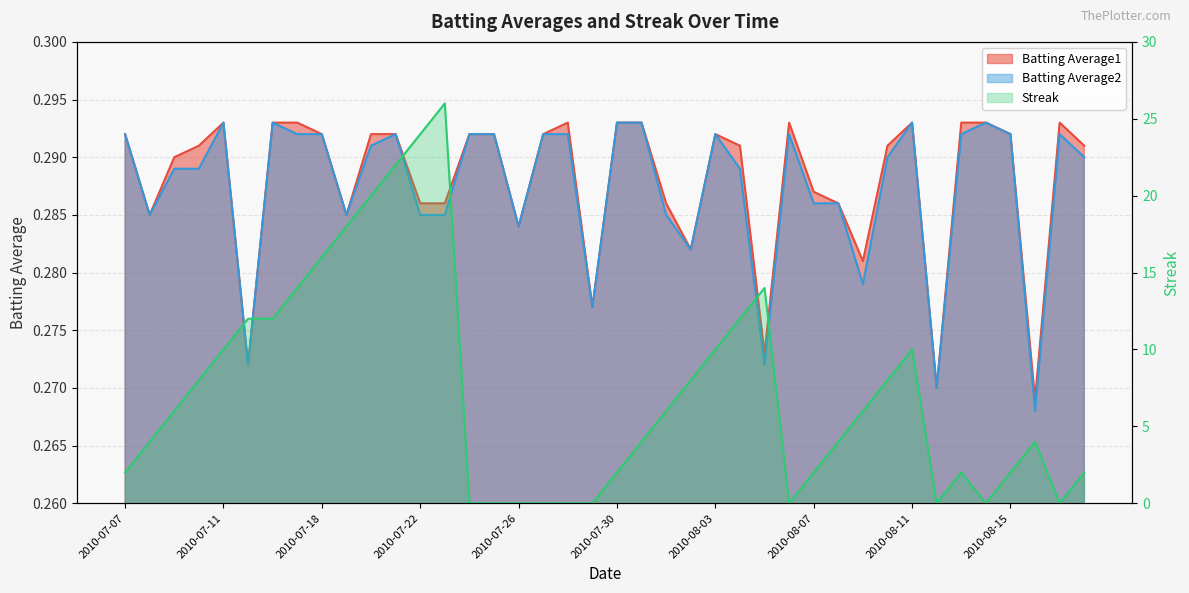

What is the sum of the Streak values at 2010-07-25 and 2010-07-10?

8.0